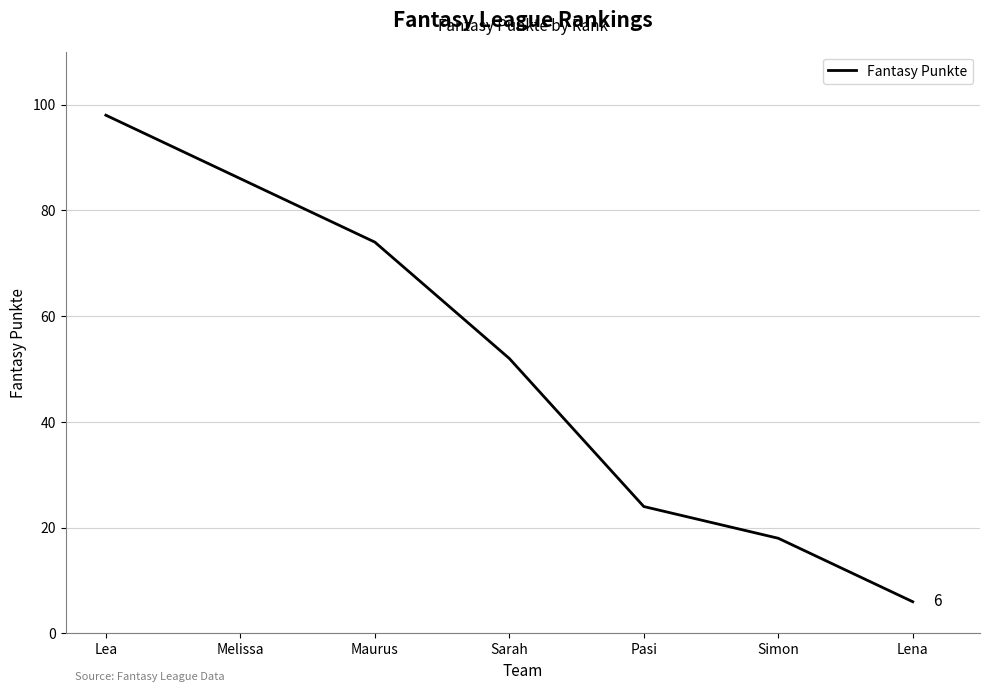

Does the chart have visible grid lines?

Yes